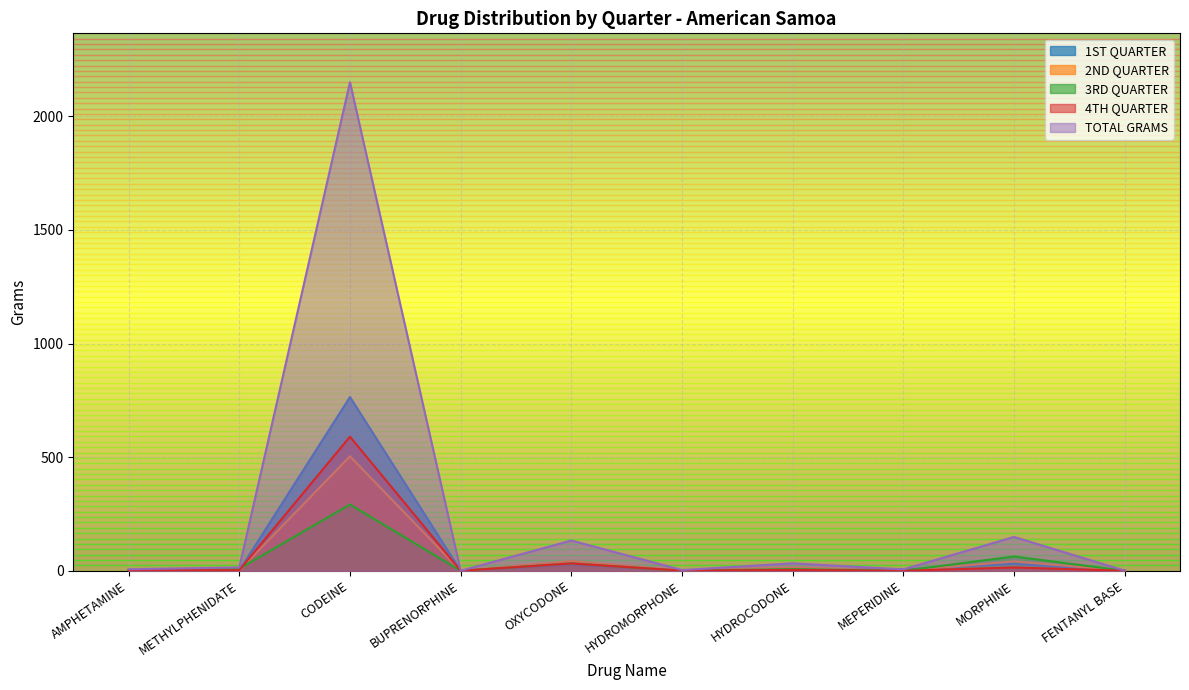

What position from the left is OXYCODONE?

5